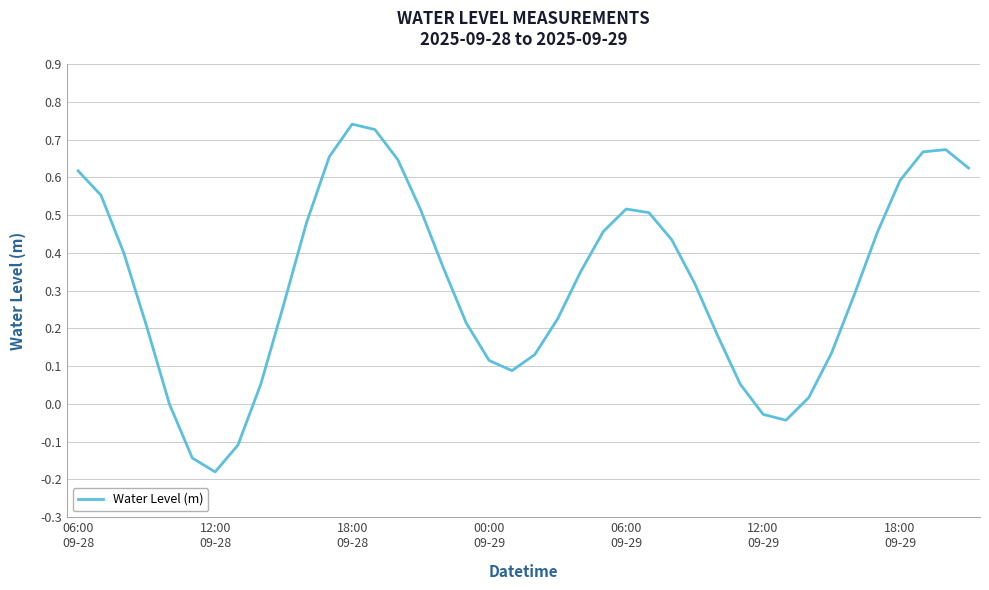

Does the chart have visible grid lines?

Yes